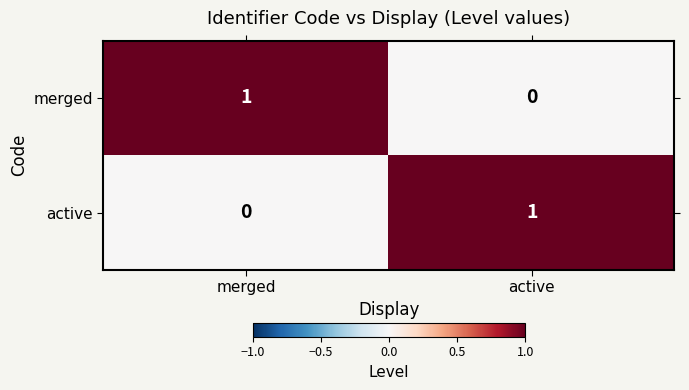

Is the value of merged at merged greater than the value of active at merged?

Yes